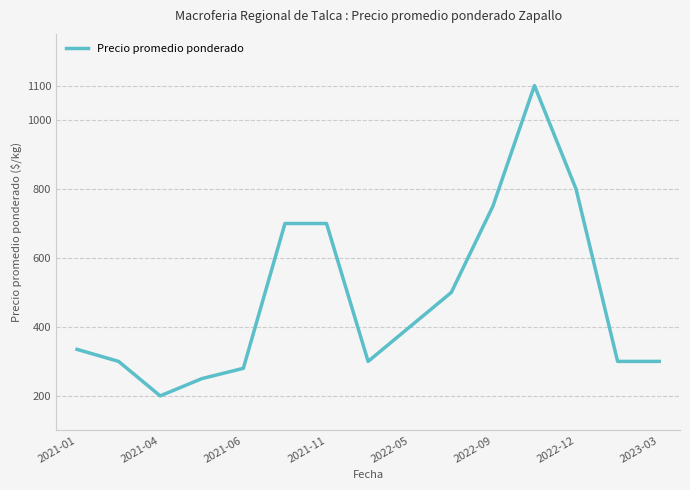

What is the greatest value displayed?

1100